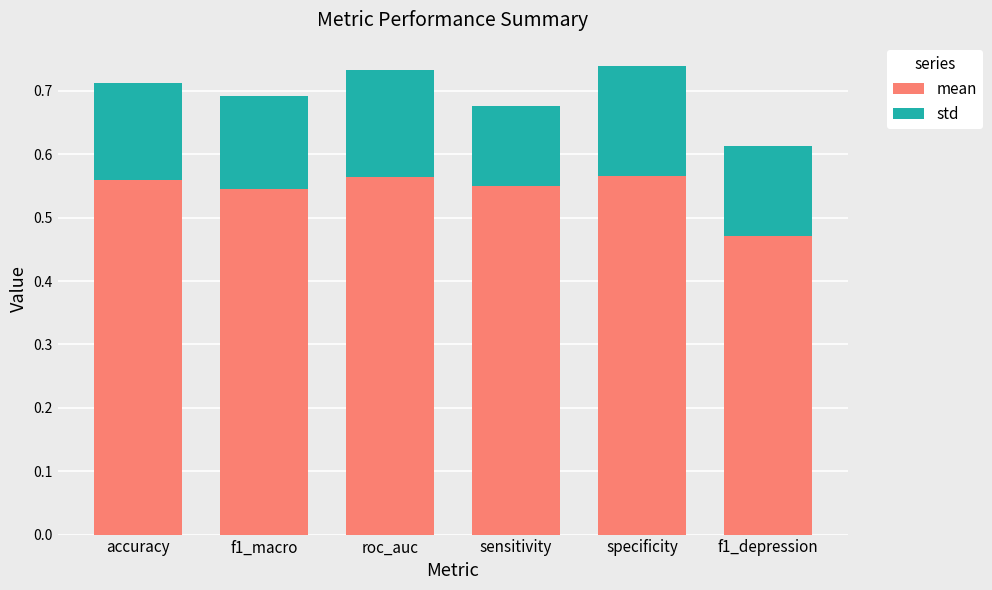

Is it true that mean equals 0.3 at specificity?

False